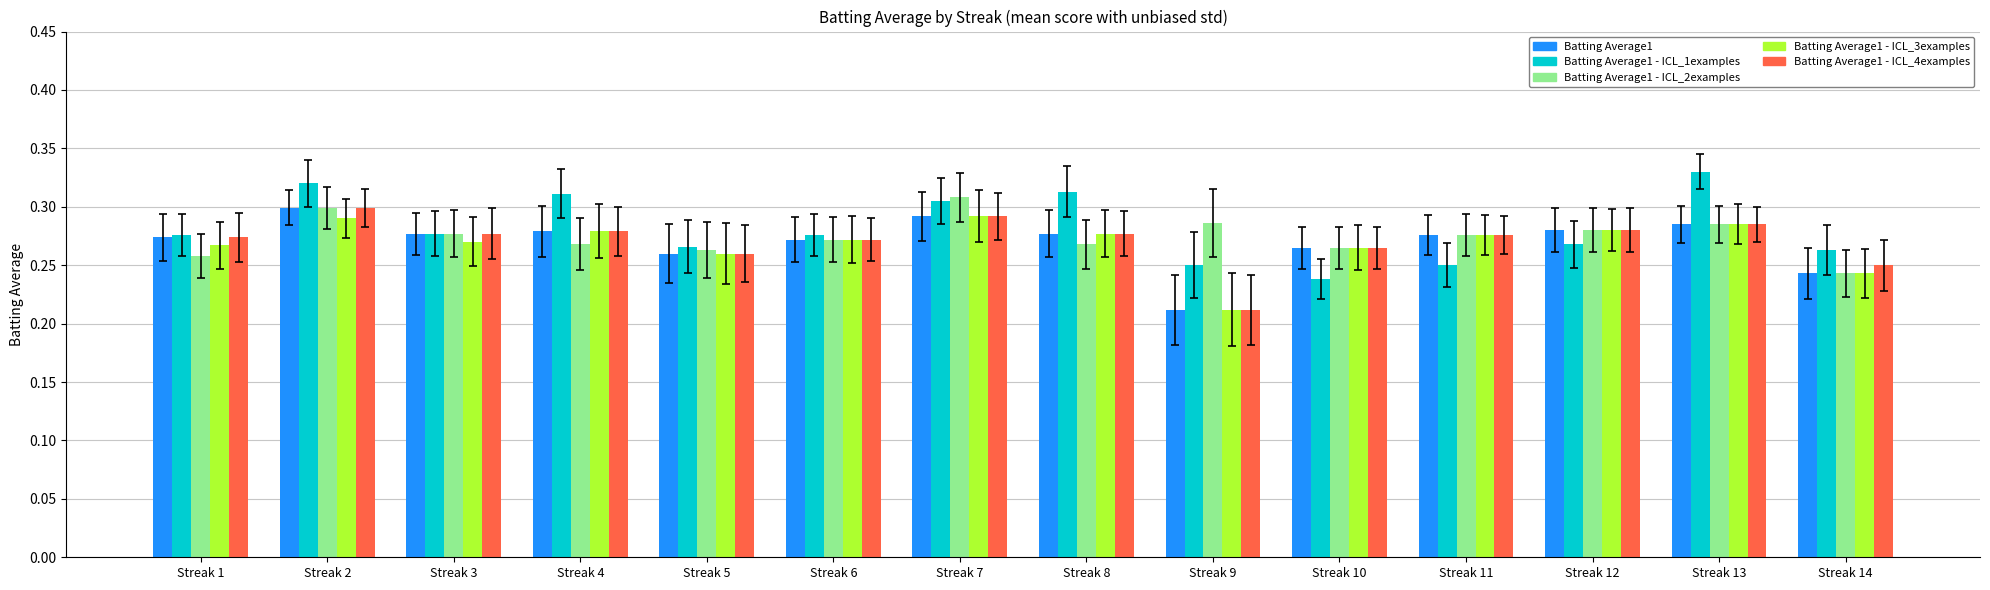

How many groups of bars are there?

14